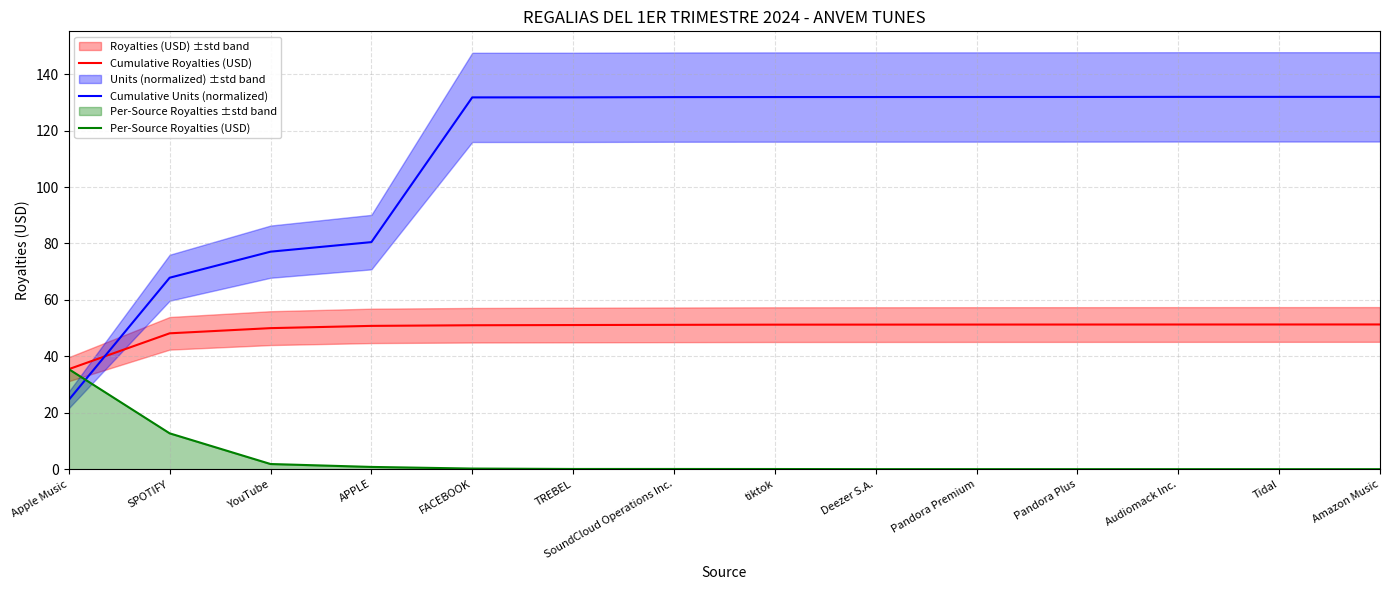

How many lines are shown in the chart?

3